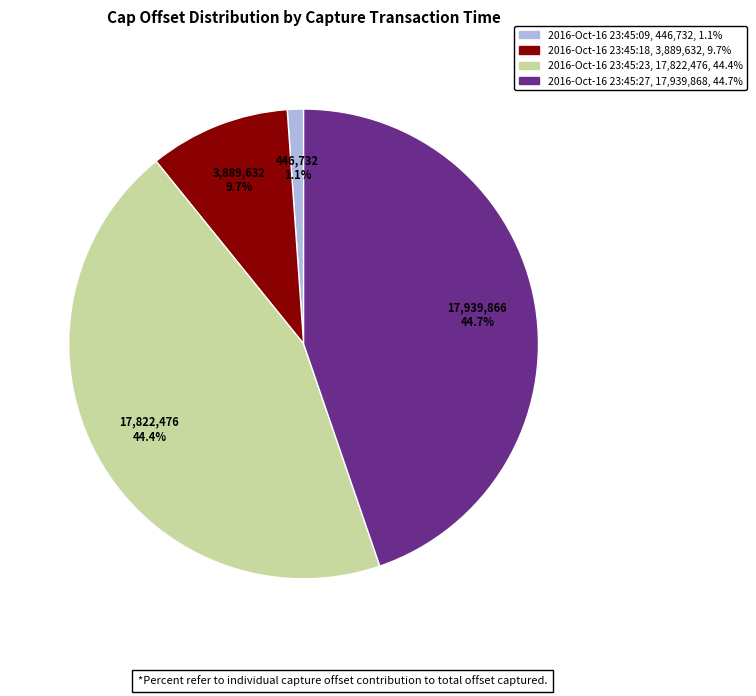

Count the number of slices in the pie.

4